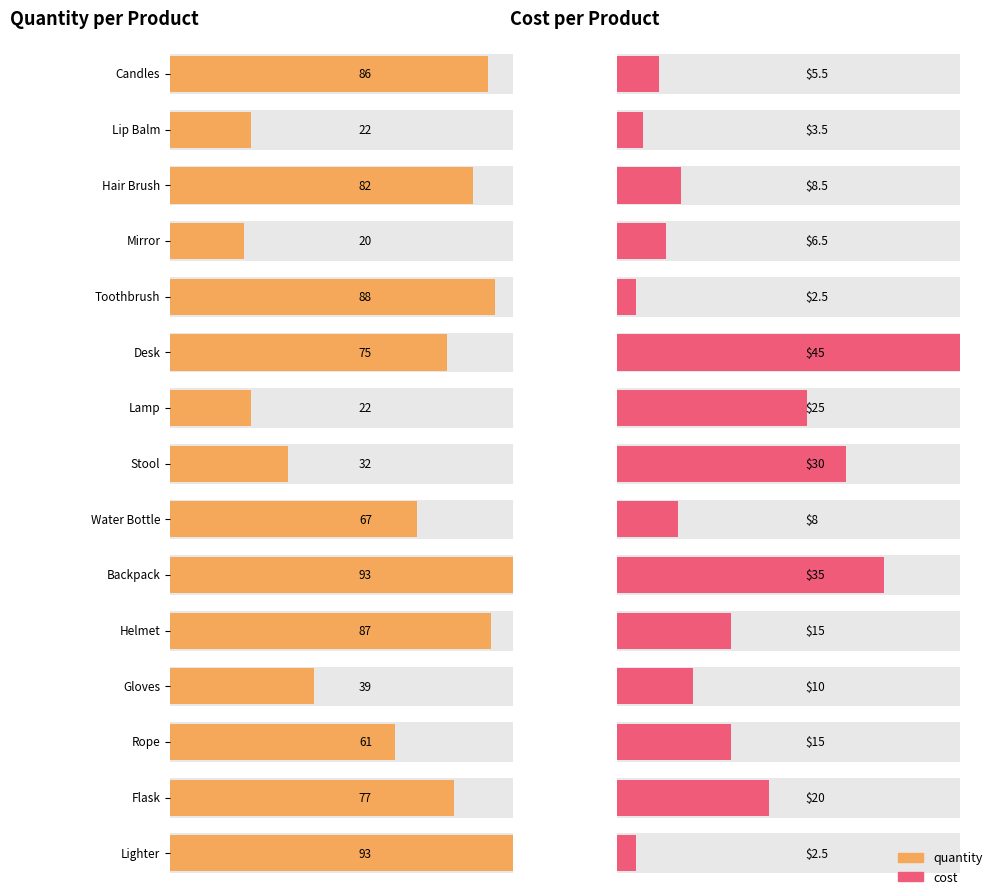

Reading left to right, what are all the values shown in this chart?

quantity: 86.0	22.0	82.0	20.0	88.0	75.0	22.0	32.0	67.0	93.0	87.0	39.0	61.0	77.0	93.0
cost: 5.5	3.5	8.5	6.5	2.5	45.0	25.0	30.0	8.0	35.0	15.0	10.0	15.0	20.0	2.5